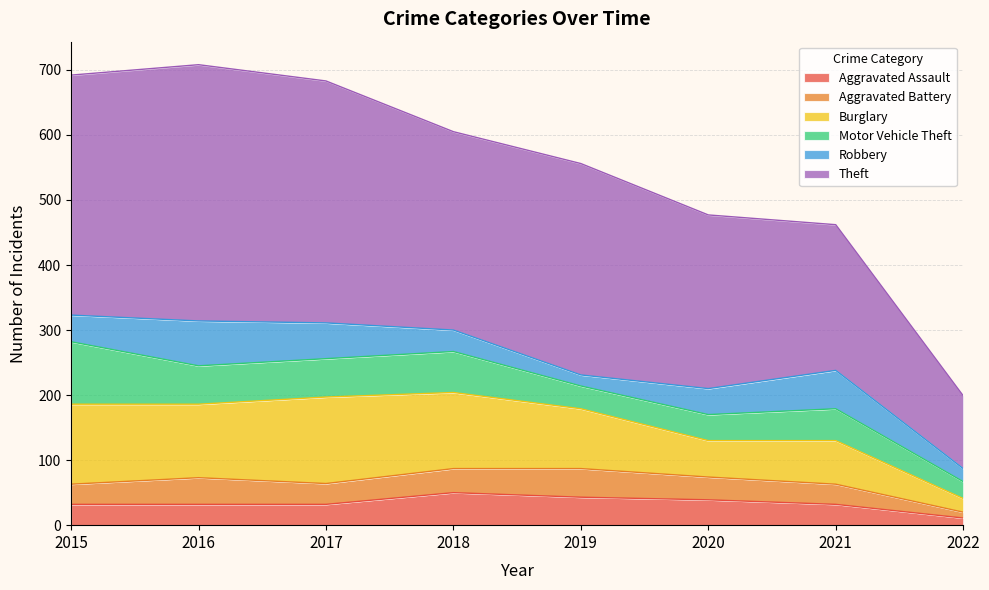

True or false: Aggravated Battery and Motor Vehicle Theft intersect in this chart.

True